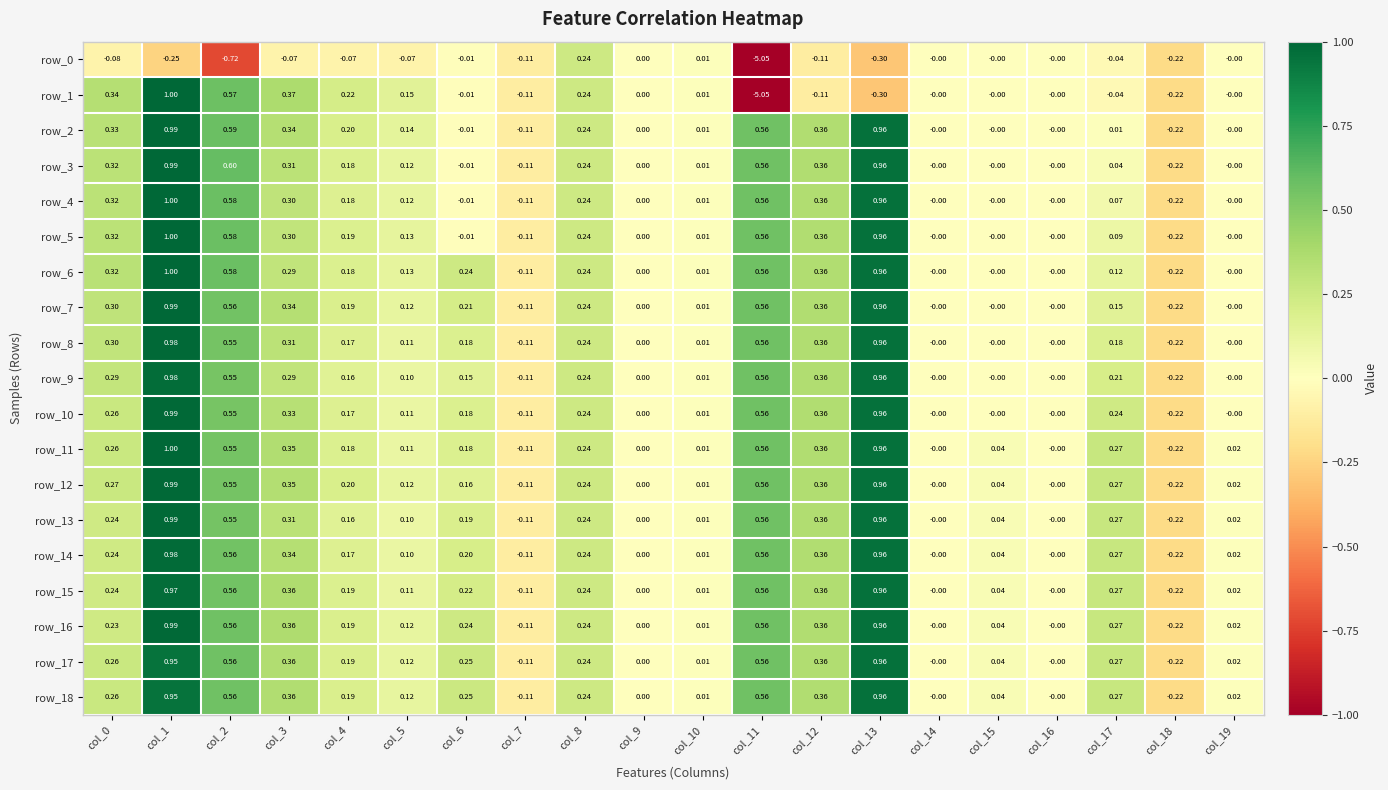

What is the difference between the second highest and second lowest values in the row_15 series?

1.1